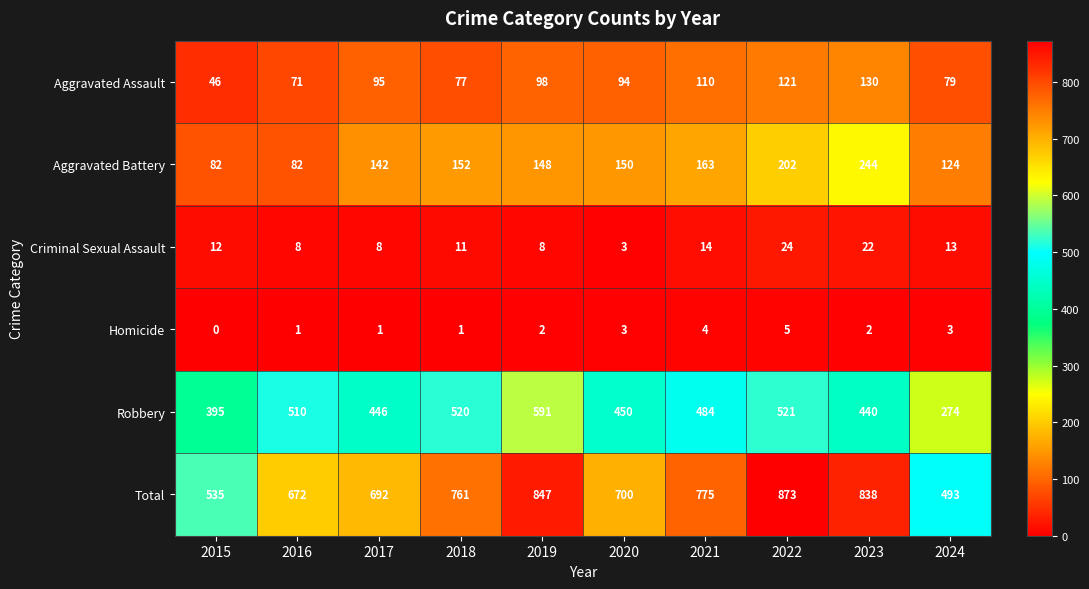

Rank the series by their maximum value, from lowest to highest.

Homicide, Criminal Sexual Assault, Aggravated Assault, Aggravated Battery, Robbery, Total